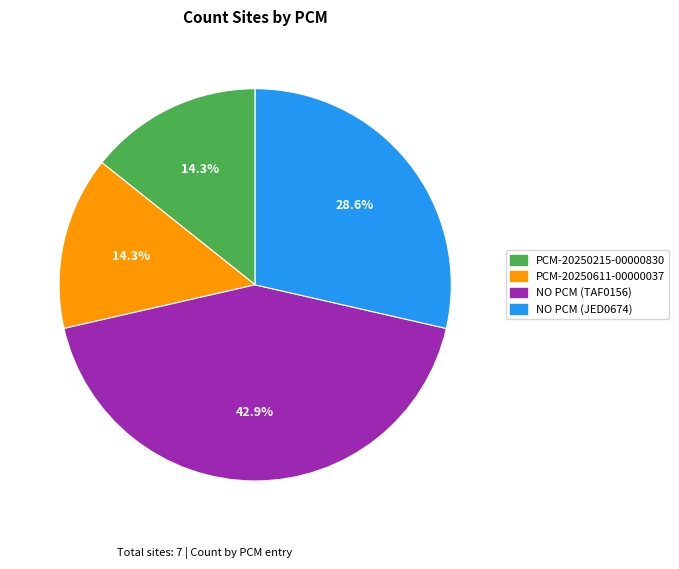

What percentage is the PCM-20250215-00000830 slice, to the nearest percent?

14%